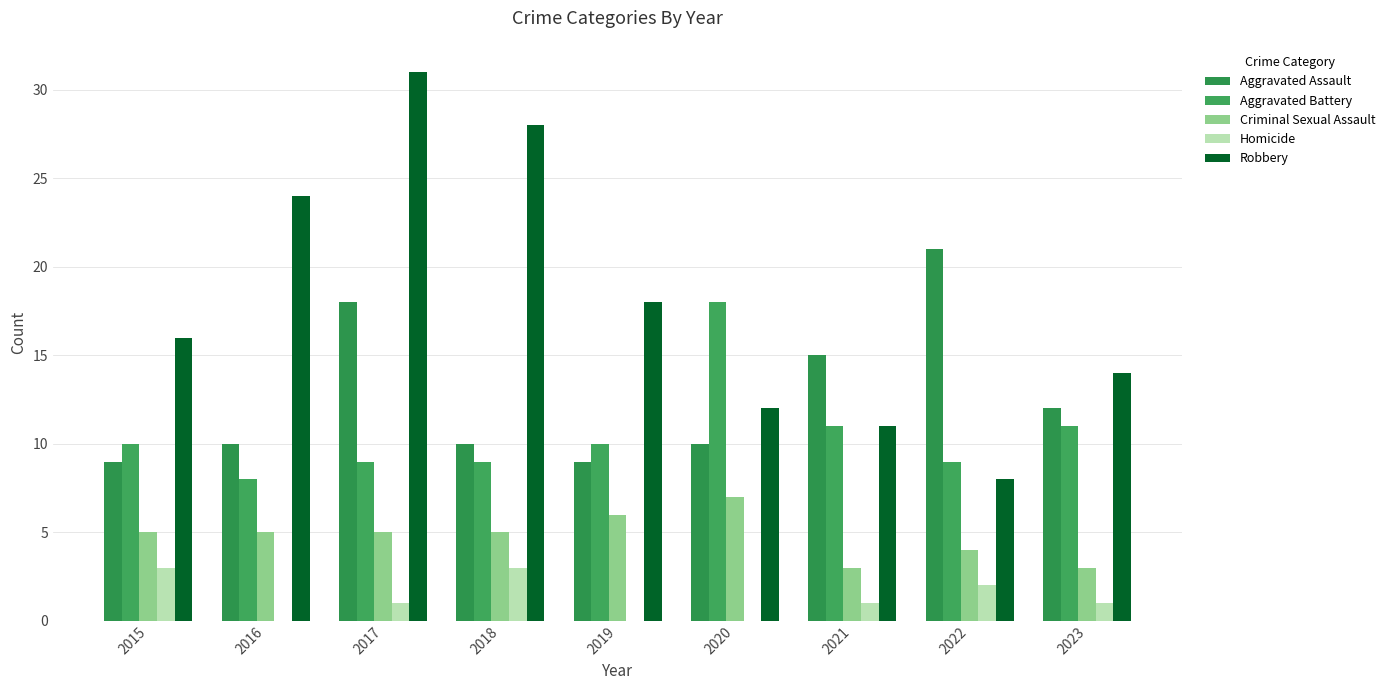

Which series has the largest range (max minus min)?

Robbery